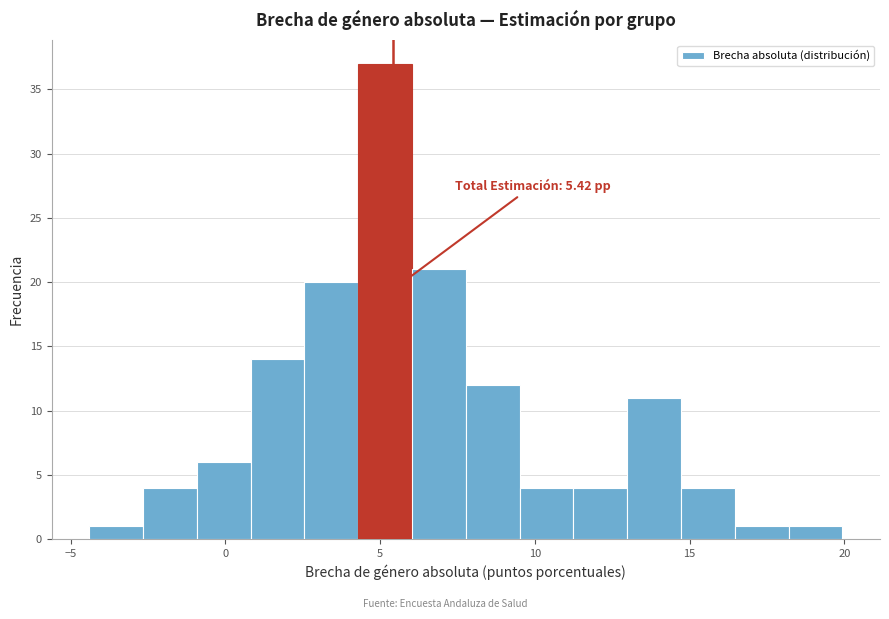

Around what value on the x-axis is the tallest bar? Give the approximate position of its centre, as read against the axis.

5.0